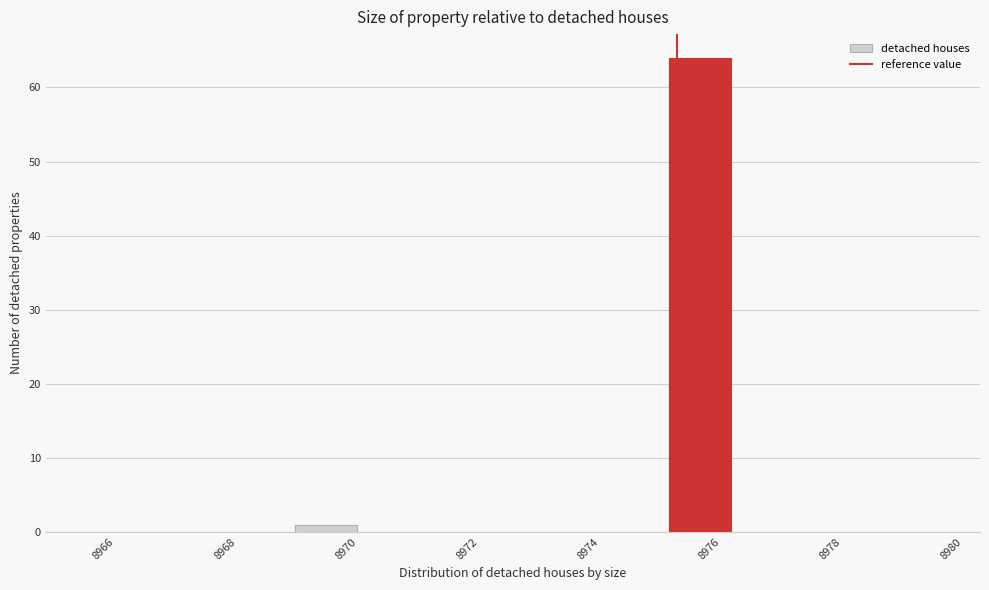

Reading left to right, transcribe this chart: for each bar, give the range it covers on the x-axis and its height. Neither the bar edges nor the heights are printed on the chart, so give them approximately, as read against the axes.

8965.0 to 8966.0: 0
8966.0 to 8967.2: 0
8967.2 to 8968.2: 0
8968.2 to 8969.2: 0
8969.2 to 8970.2: 1
8970.2 to 8971.2: 0
8971.2 to 8972.2: 0
8972.2 to 8973.2: 0
8973.2 to 8974.4: 0
8974.4 to 8975.4: 0
8975.4 to 8976.4: 64
8976.4 to 8977.4: 0
8977.4 to 8978.4: 0
8978.4 to 8979.4: 0
8979.4 to 8980.4: 0